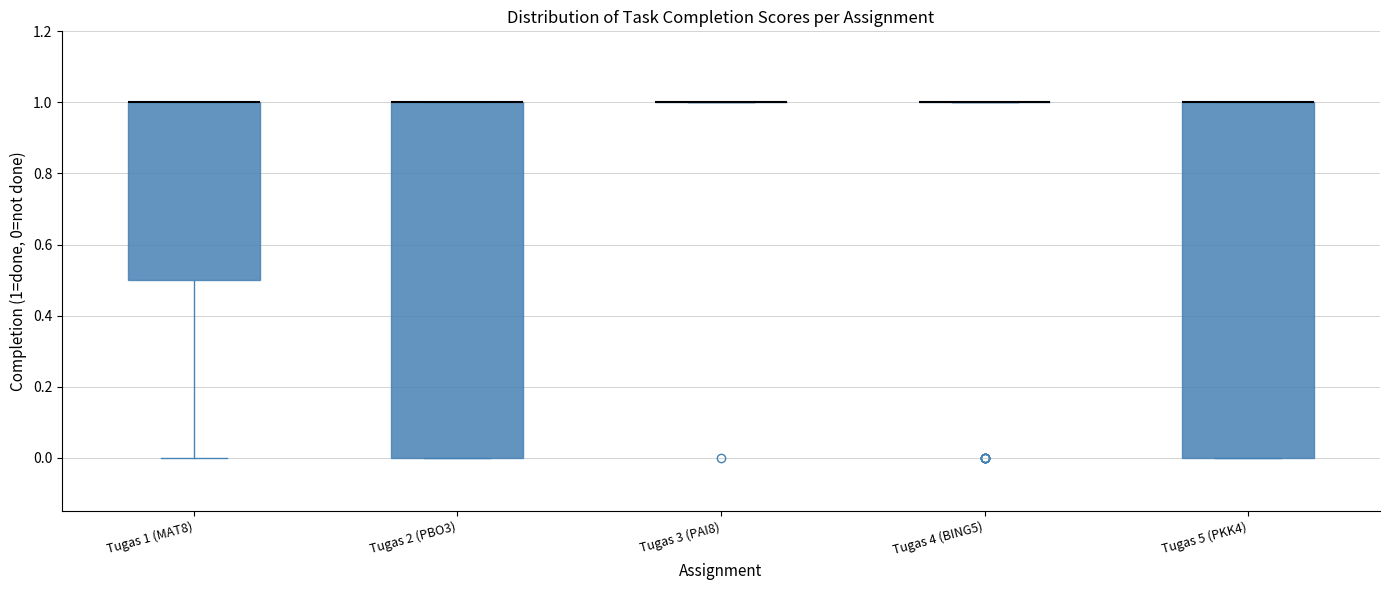

Reading left to right, transcribe this box plot: for each box, give where its median line is, the range the box spans, and where its two whiskers end, as read against the y-axis. The values are not printed on the chart, so give them approximately, as read against the axis.

Tugas 1 (MAT8): median 1.0 (drawn on the box's upper edge), box 0.5 to 1.0, whiskers 0.0 to 1.0
Tugas 2 (PBO3): median 1.0 (drawn on the box's upper edge), box 0.0 to 1.0, whiskers 0.0 to 1.0
Tugas 3 (PAI8): box collapsed to a line at 1.0, whiskers 1.0 to 1.0
Tugas 4 (BING5): box collapsed to a line at 1.0, whiskers 1.0 to 1.0
Tugas 5 (PKK4): median 1.0 (drawn on the box's upper edge), box 0.0 to 1.0, whiskers 0.0 to 1.0